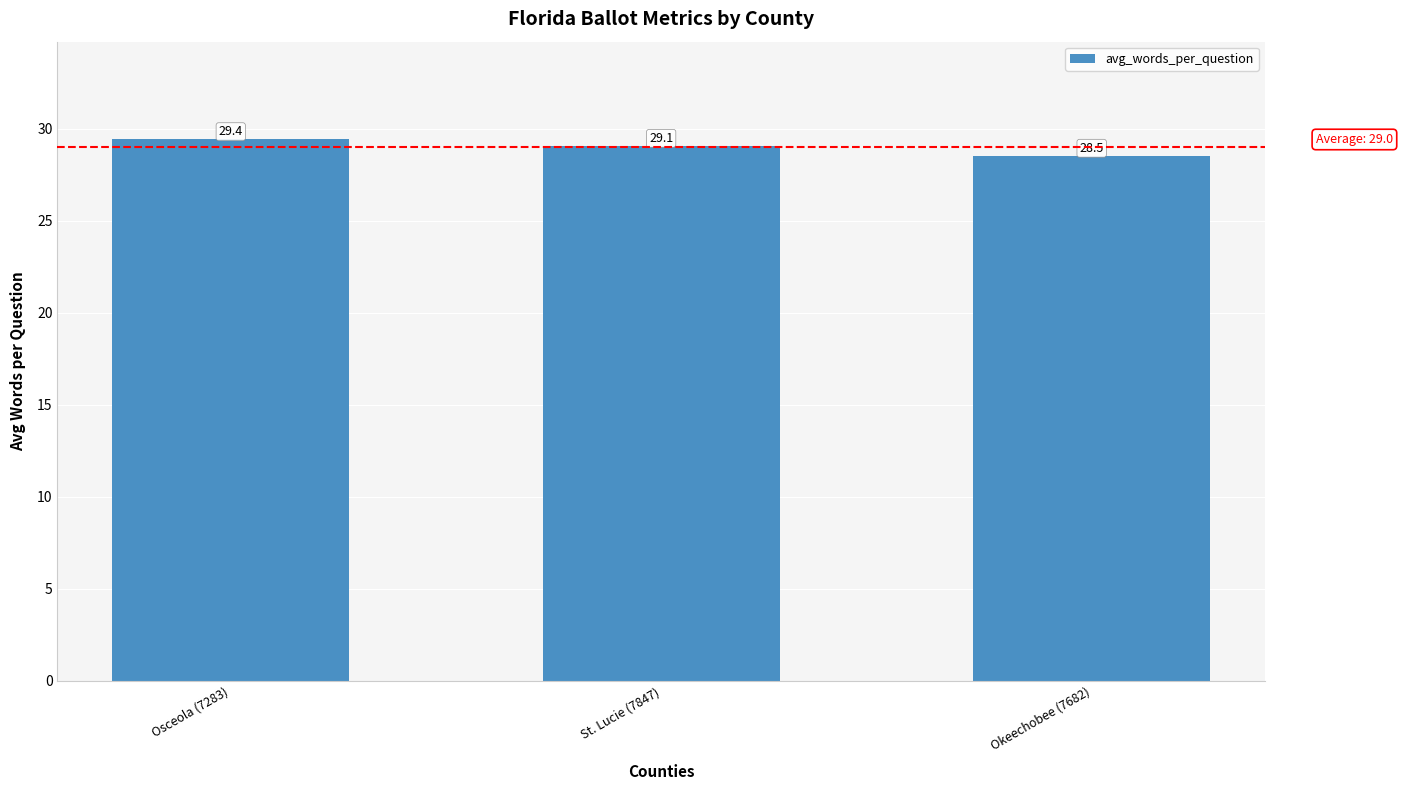

The value at St. Lucie (7847) is 29.1. True or false?

True